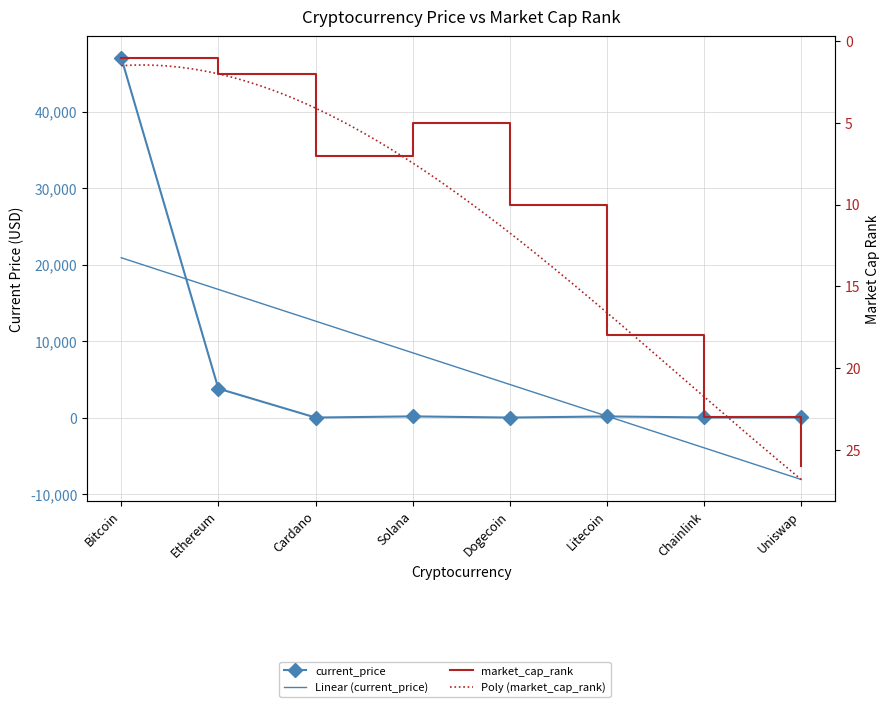

Where is the first local minimum for current_price?

Cardano